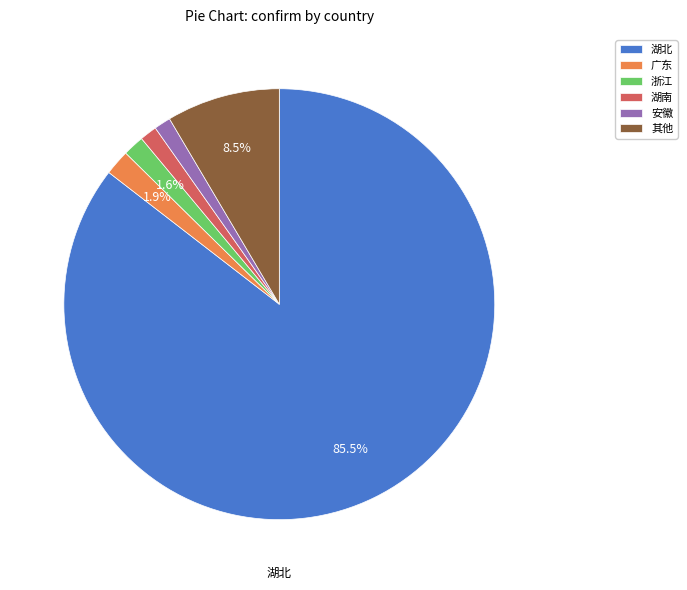

What portion of the pie excludes 广东?

98.1%